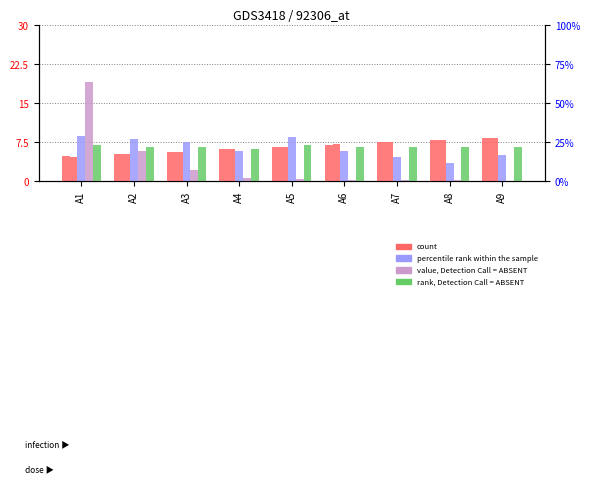

The C1 series shows 0.0 at A3. True or false?

False